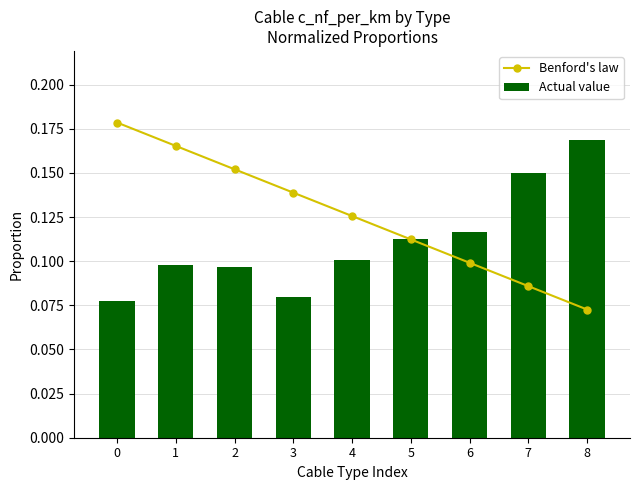

Which series has the largest total across all categories?

Benford's law